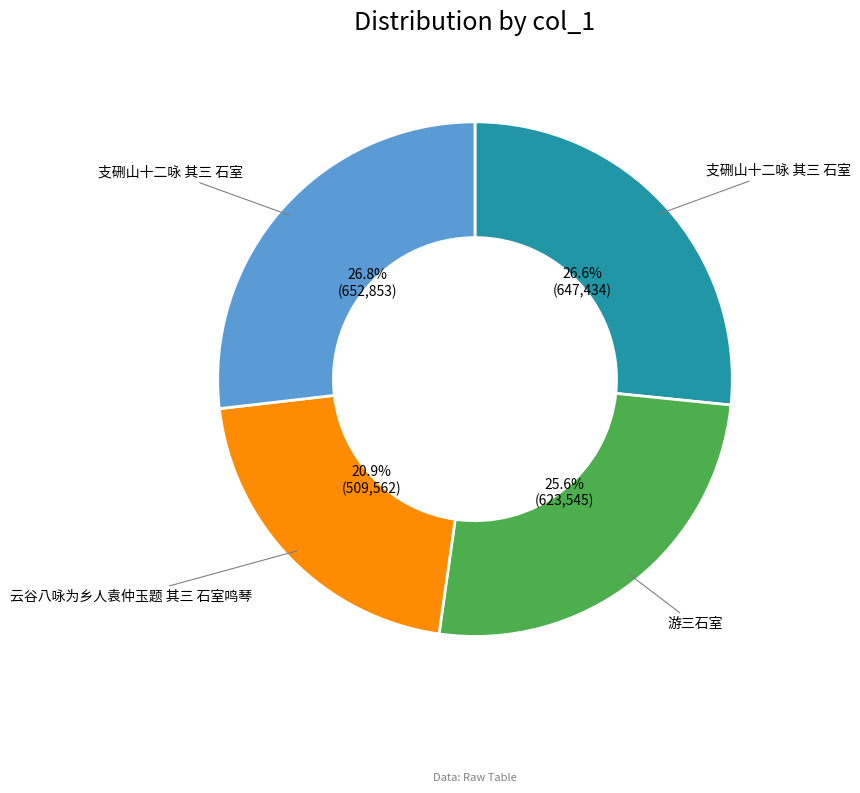

Is there a majority slice in this chart?

No